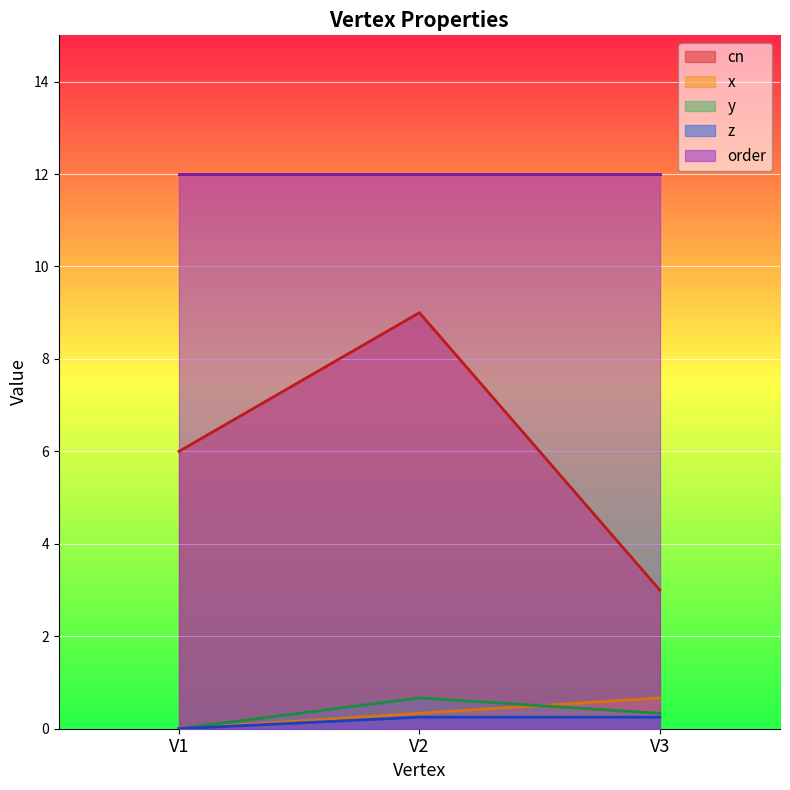

What is the greatest value displayed?

12.0